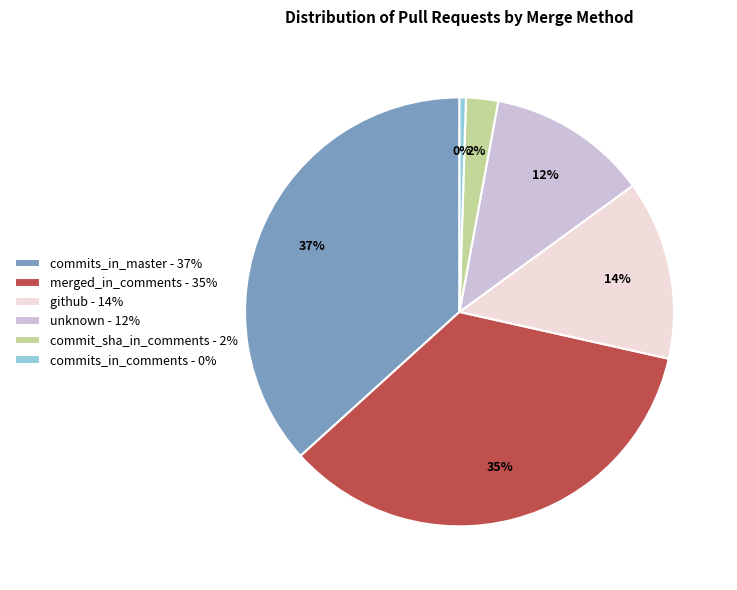

Is it true that commit_sha_in_comments is 14% of the pie?

False